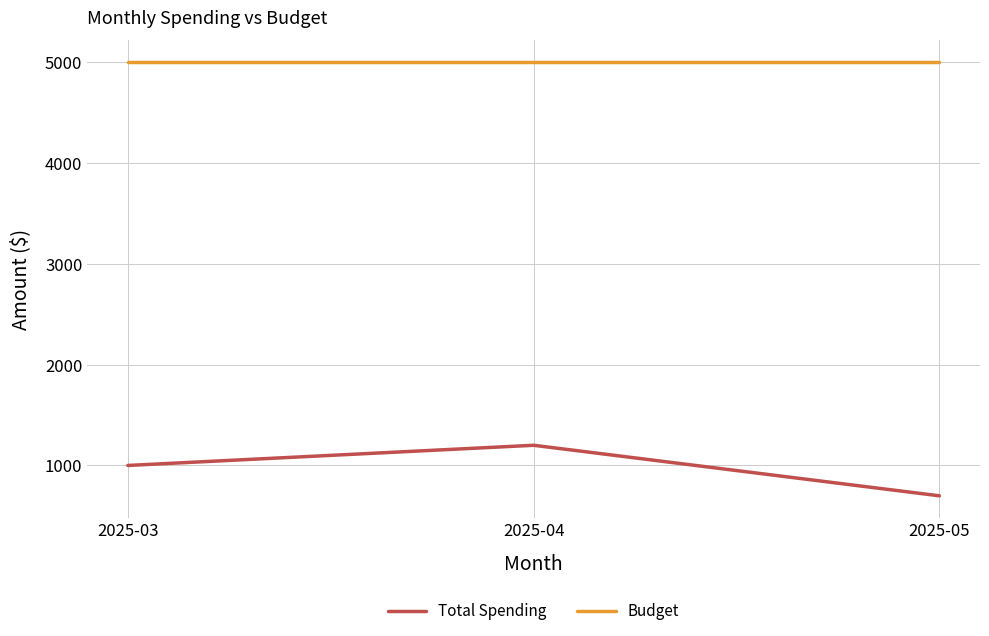

What is the difference between the highest and lowest values at 2025-04?

3800